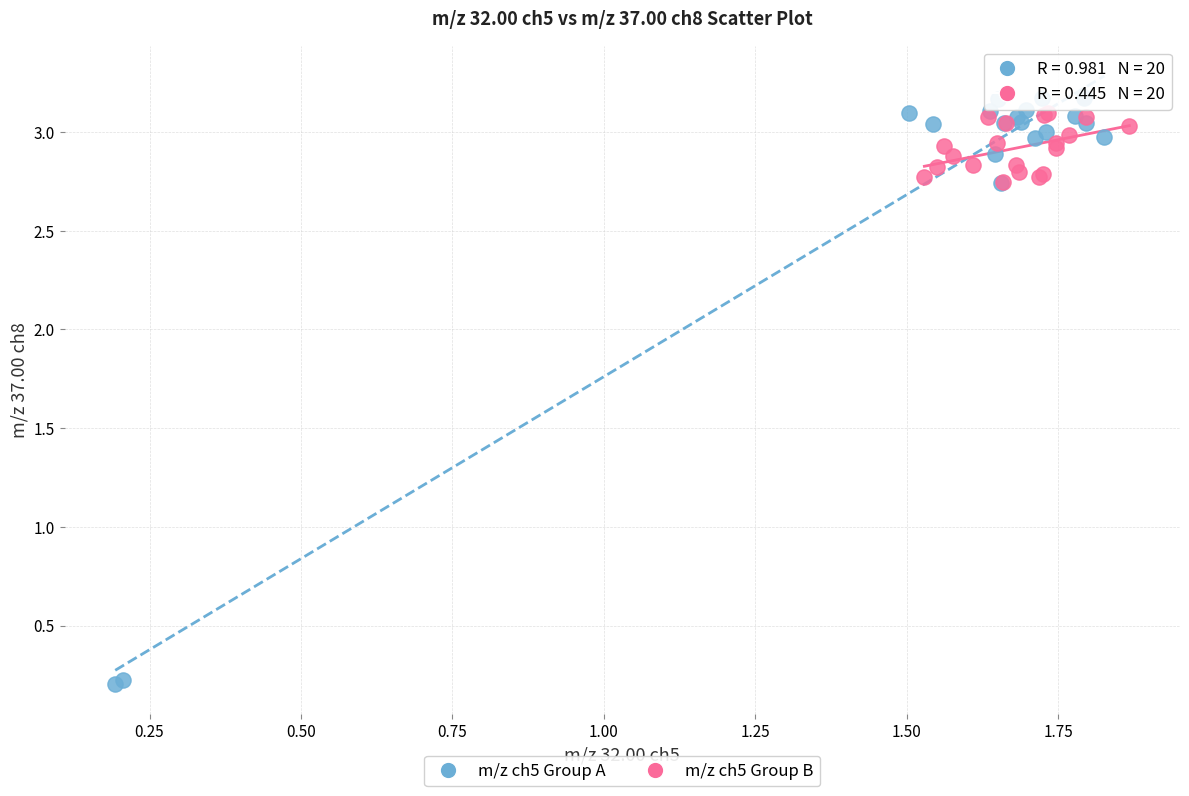

Which series has the largest Y range (max minus min)?

m/z ch5 Group A